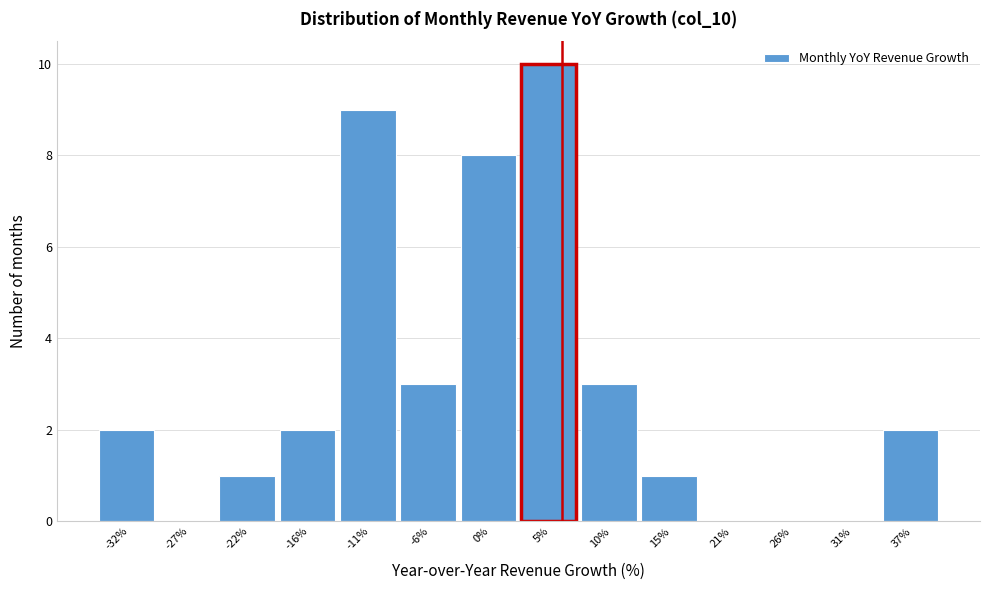

Reading right to left, extract all data points from this chart.

37%=2	31%=0	26%=0	21%=0	15%=1	10%=3	5%=10	0%=8	-6%=3	-11%=9	-16%=2	-22%=1	-27%=0	-32%=2